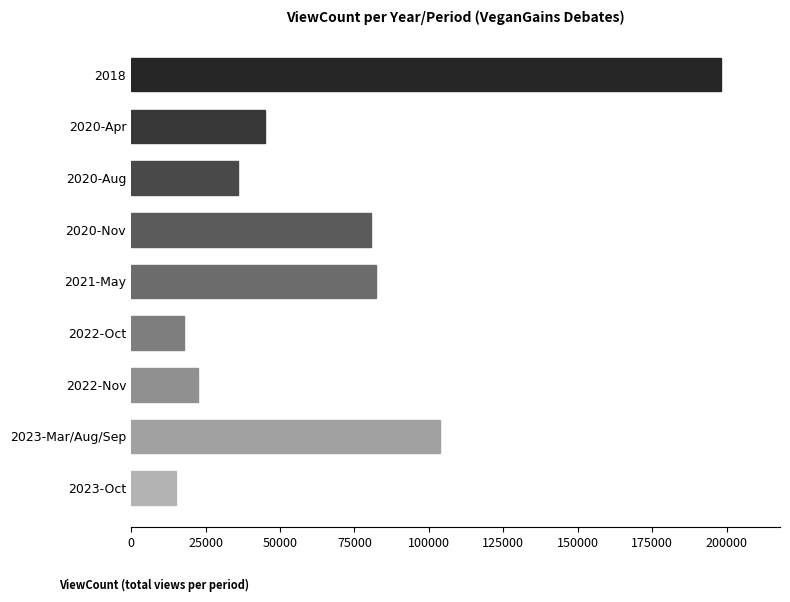

At which category does the chart reach its minimum across all series?

2023-Oct